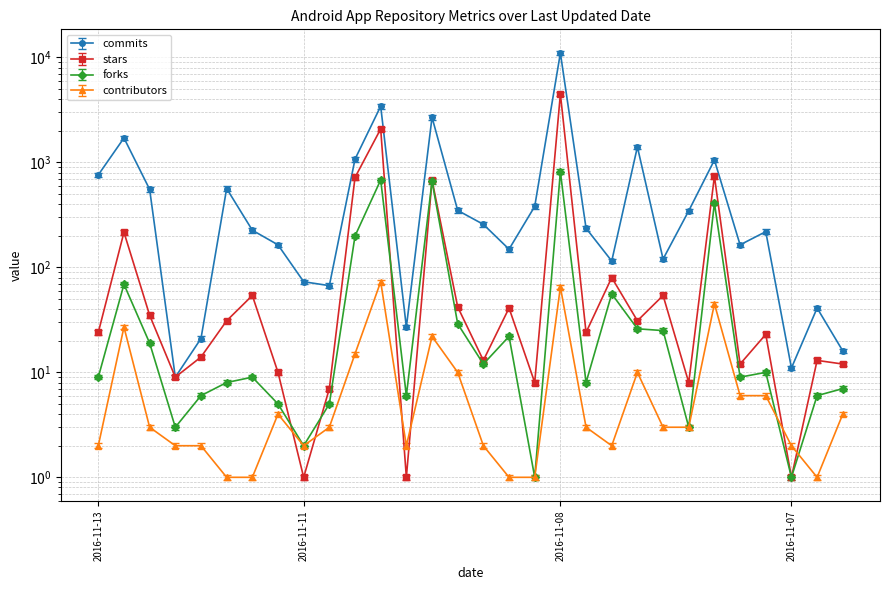

What is the difference between the second highest and second lowest values in the stars series?

2085.0